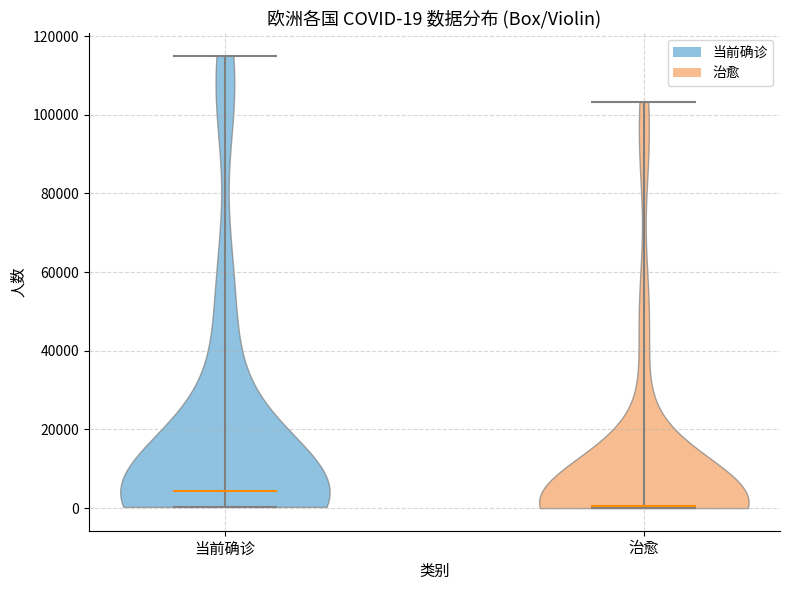

Which violin has the highest median line?

当前确诊